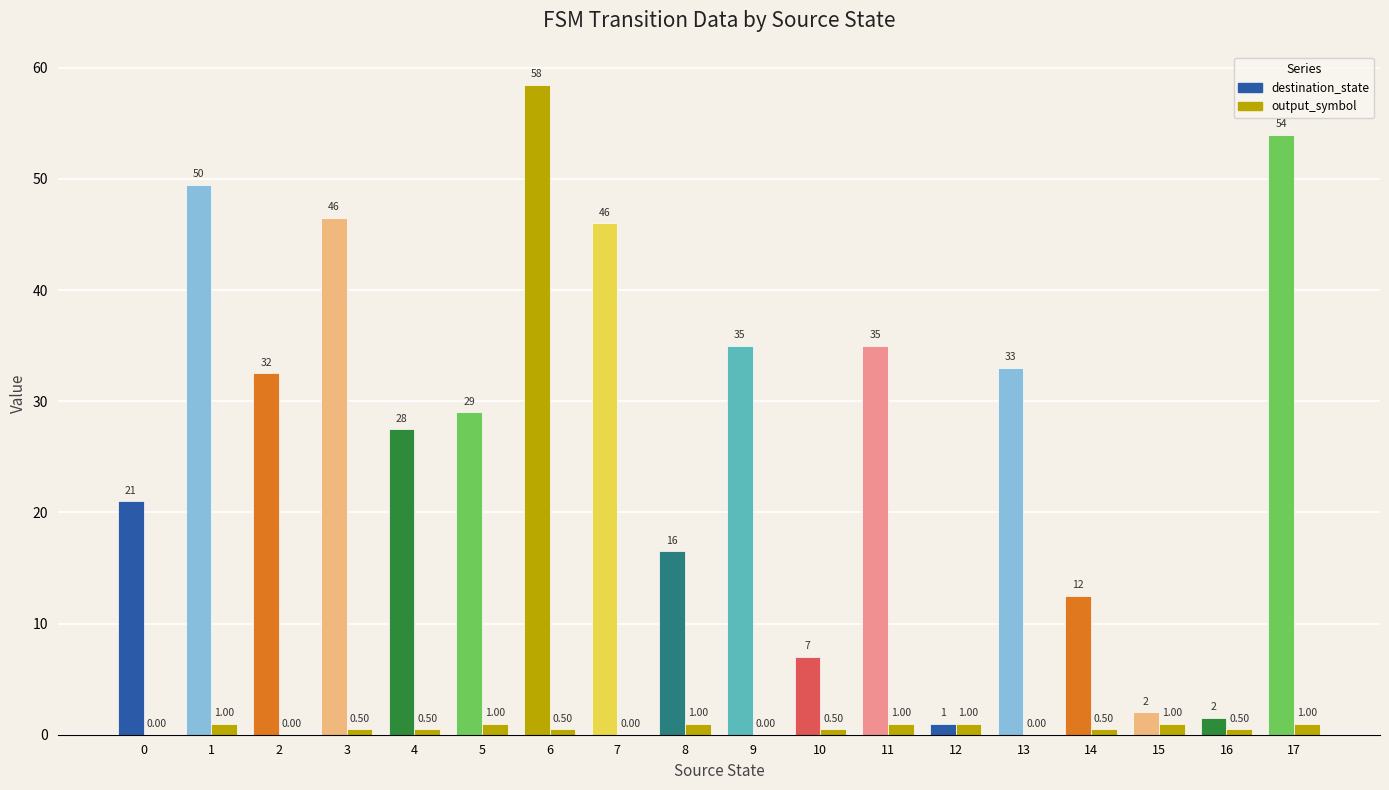

Which series has the widest spread of values?

destination_state